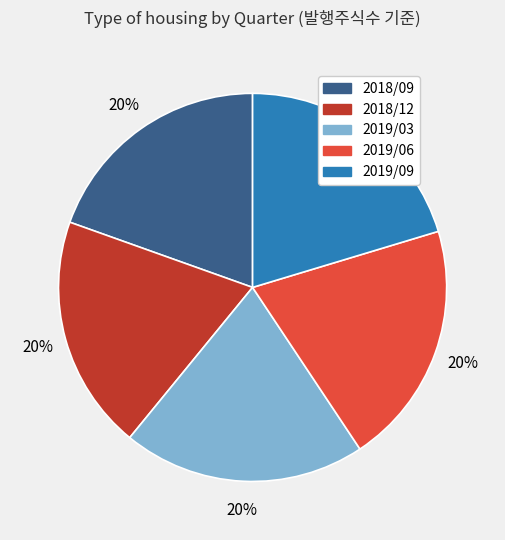

What percentage is the 2019/09 slice, to the nearest percent?

20%